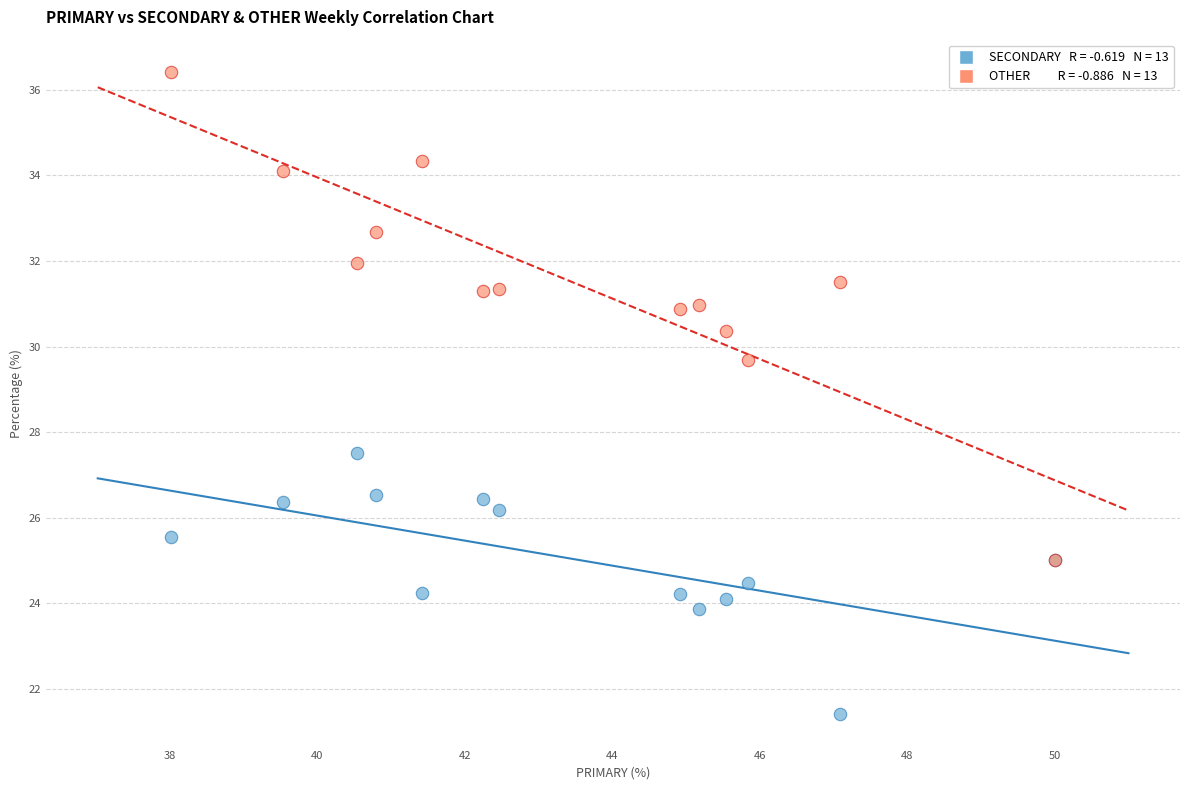

Across all series, what Y value is closest to 28?

27.5